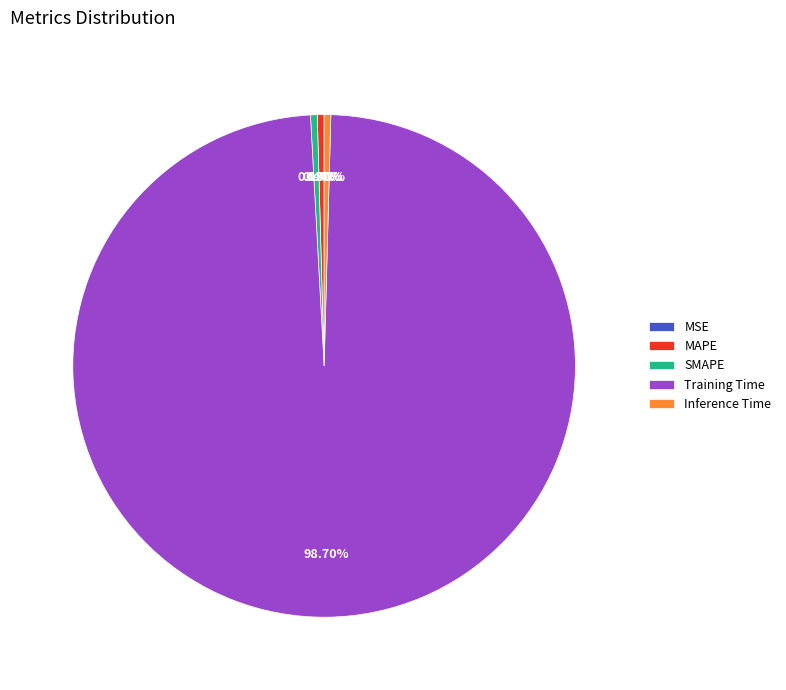

Combined, what portion of the pie is Training Time and Inference Time?

99.1%